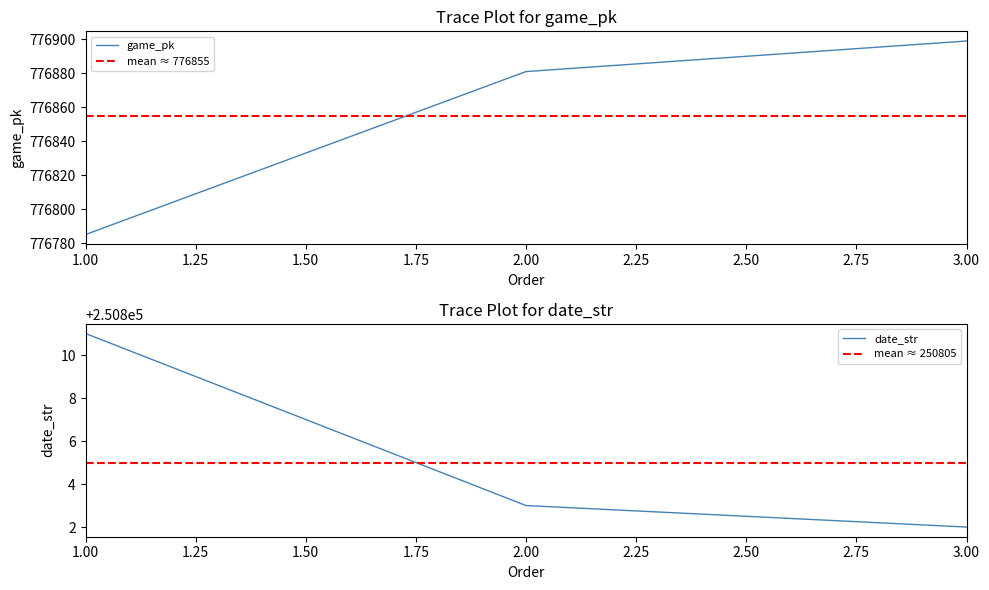

How many values in the date_str series are below 250803?

1